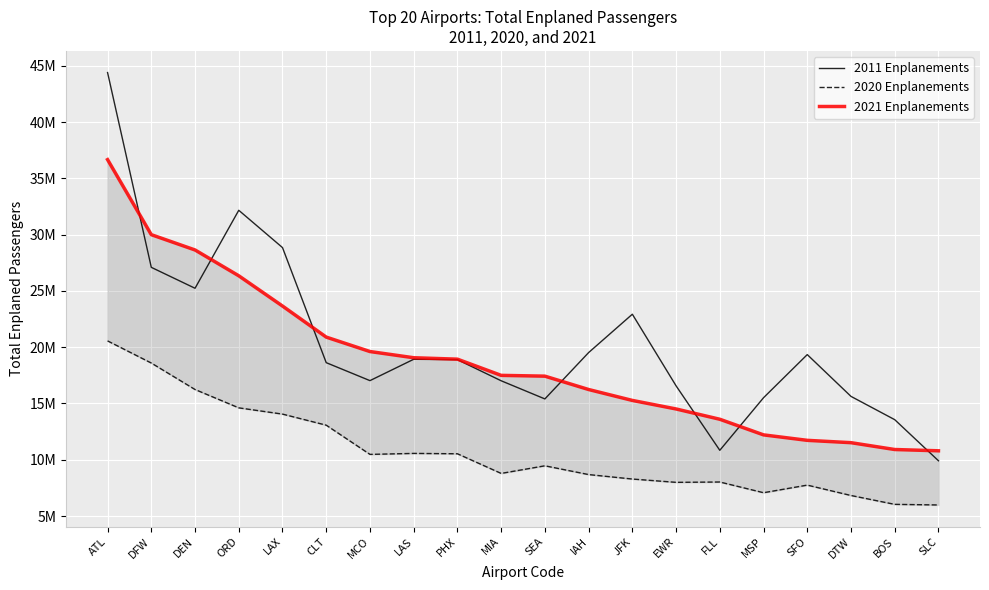

What is the sum of the 2020 Enplanements values at FLL and ORD?

22.6